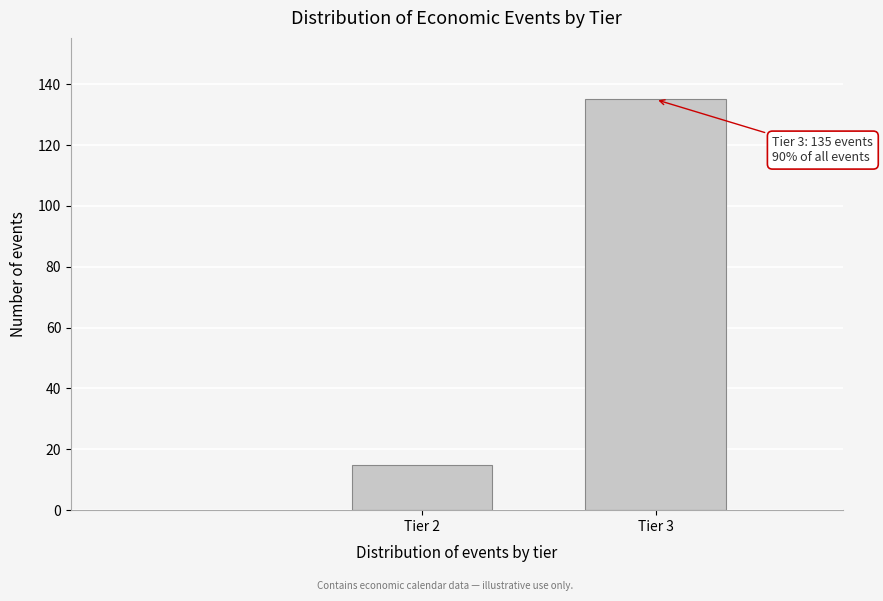

Reading left to right, what are all the values shown in this chart?

15	135